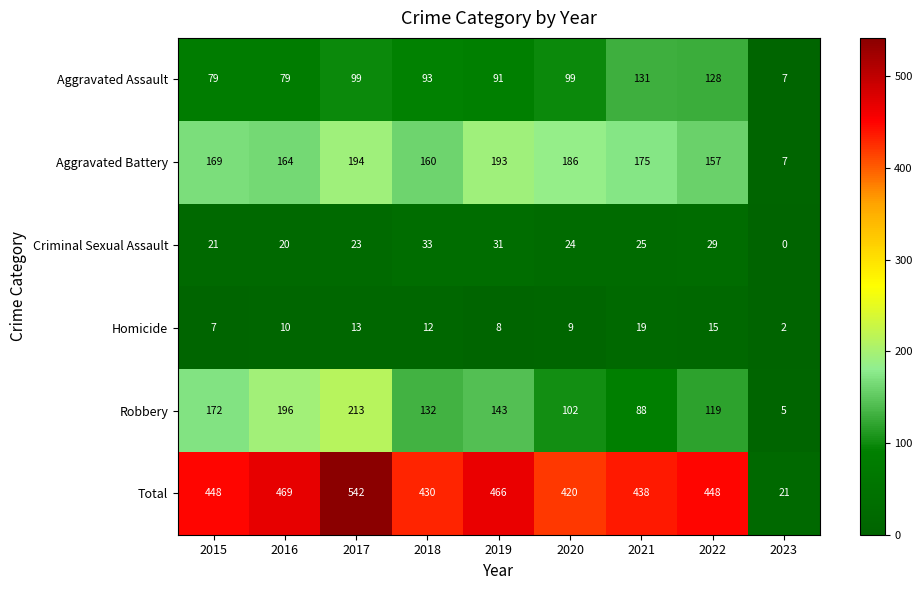

What is the difference between the second highest and second lowest values in the Aggravated Battery series?

36